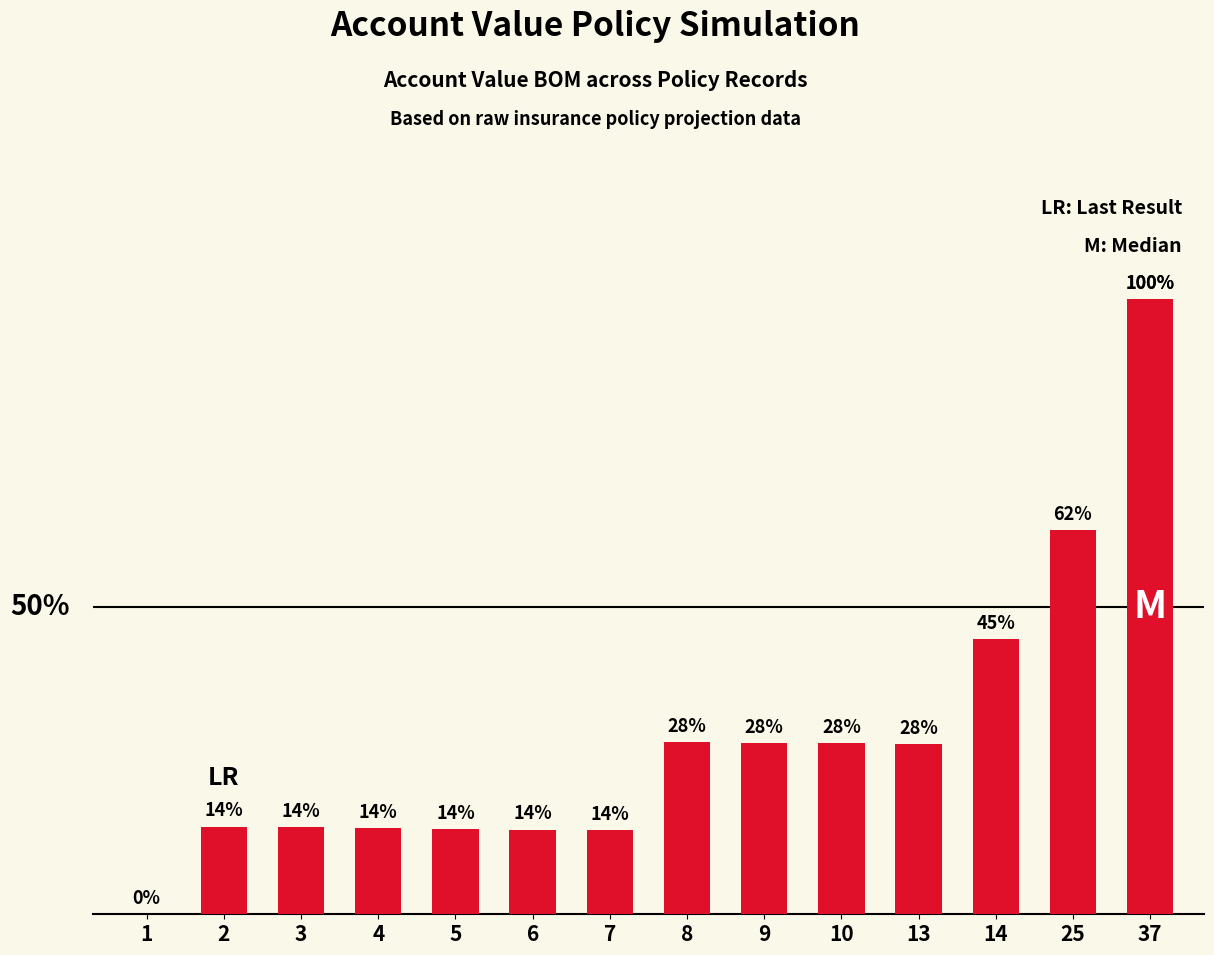

At which label is the value closest to 74121940?

14